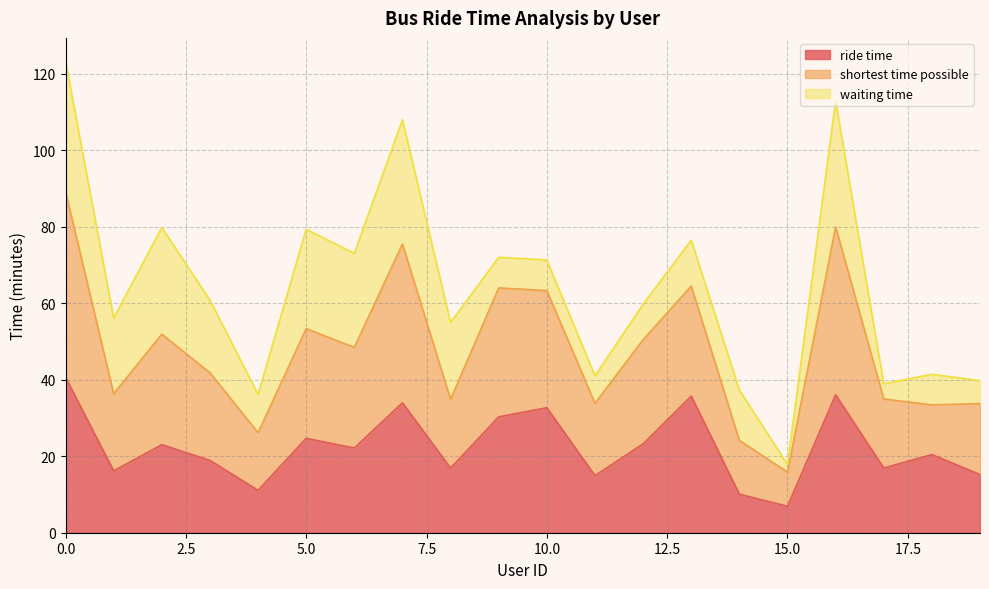

The ride time series shows 5.3 at 19. True or false?

False